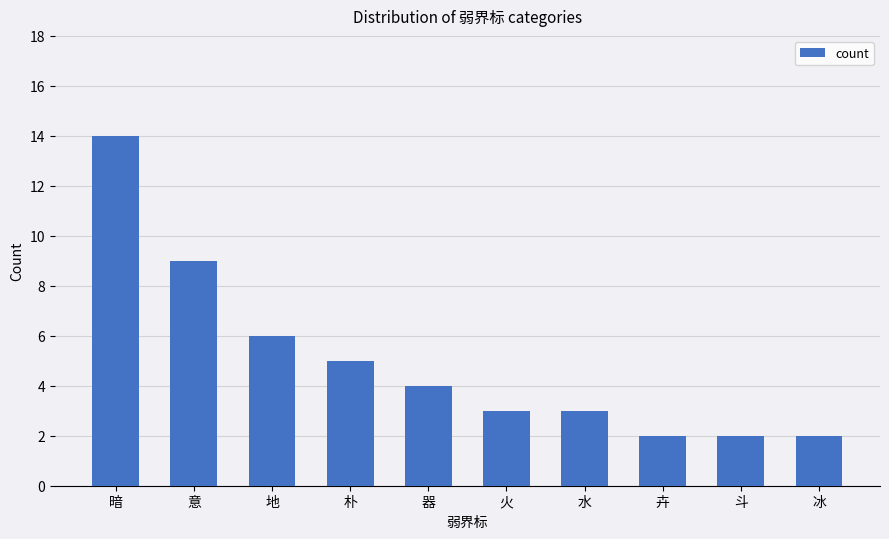

What is the sum of the values at 斗 and 卉?

4